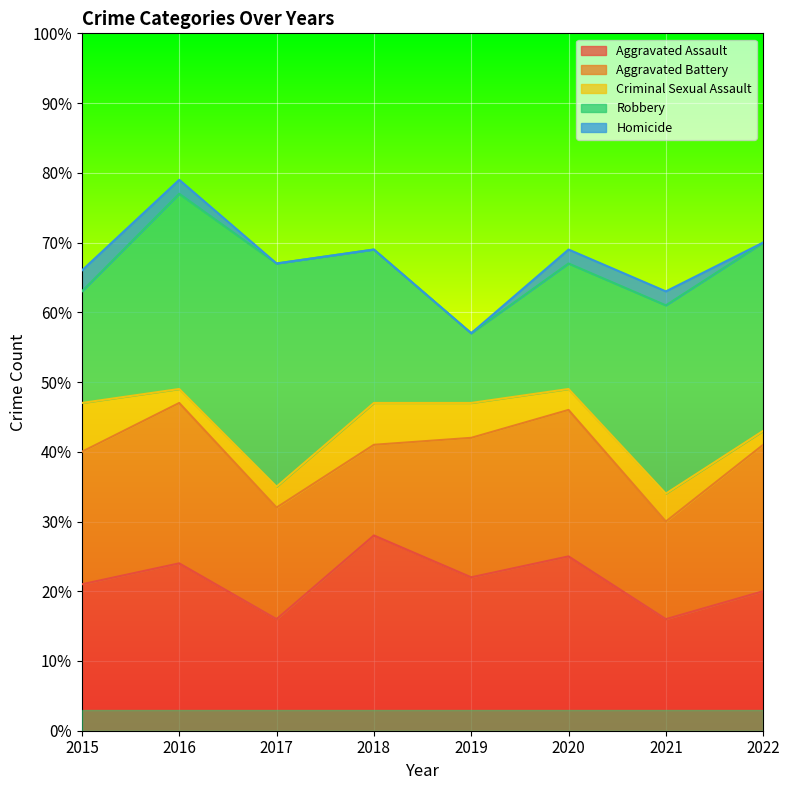

Which series has the largest total across all categories?

Robbery